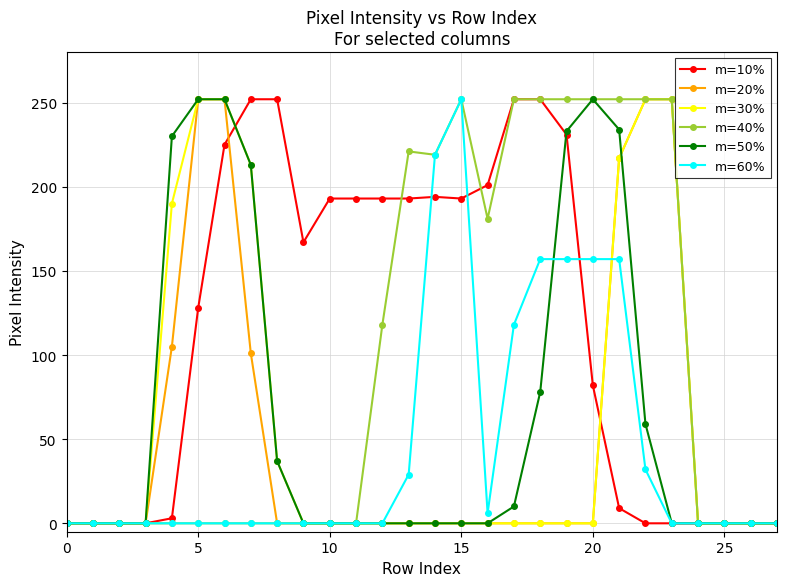

What is the maximum value for m=50%?

252